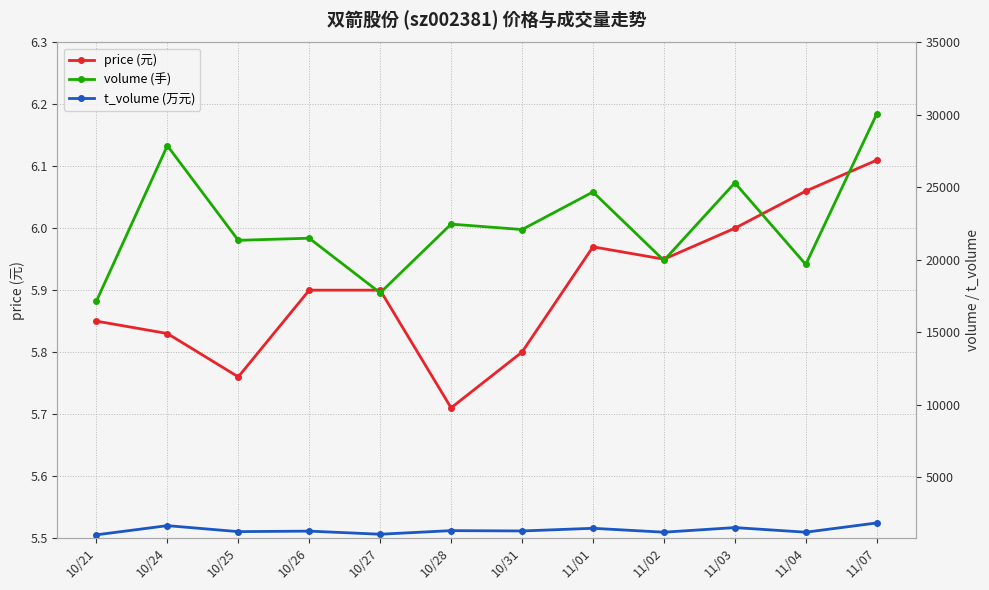

At which category does price reach its first local valley?

10/25